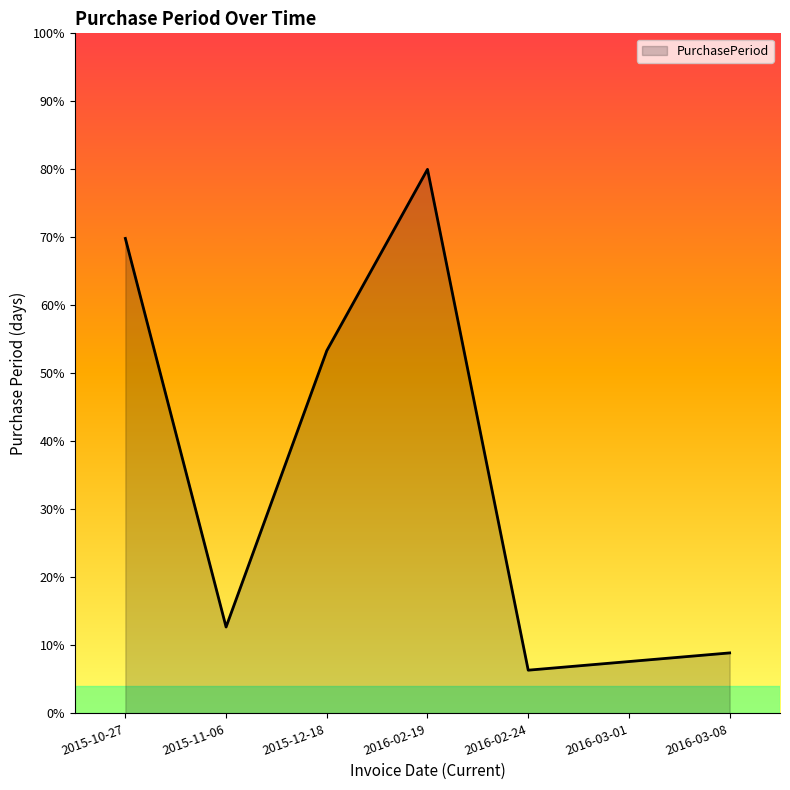

Does the chart display data point markers on the line(s)?

No